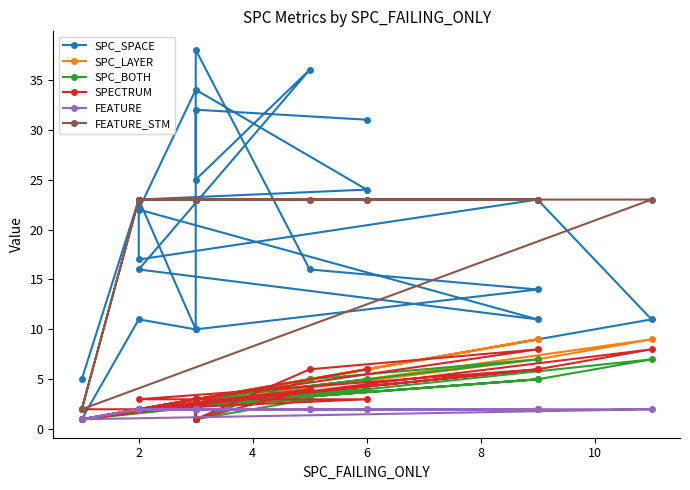

Which has a higher value, 8 or 17?

17